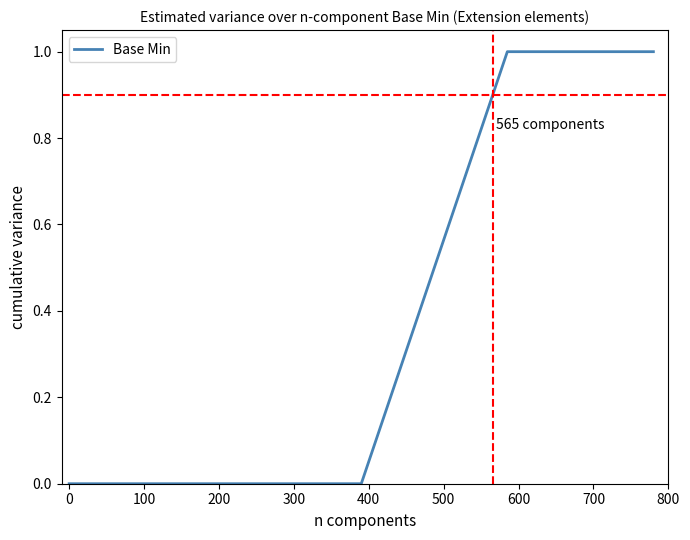

Reading left to right, what are all the values shown in this chart?

0	0	0	1	1